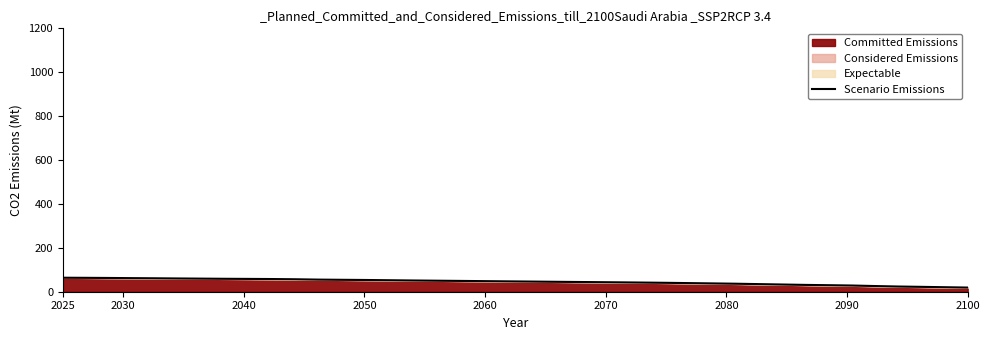

Reading left to right, list all the values displayed in this chart.

63.7	63.3	62.7	61.9	61.2	60.4	59.6	58.9	58.4	57.8	56.8	55.2	54.3	53.5	52.4	51.3	50.3	49.4	48.4	47.4	46.4	45.5	44.5	43.6	42.7	41.7	40.6	39.2	37.8	36.5	34.7	32.9	31.1	29.7	28.3	25.9	23.7	22.2	20.6	18.9